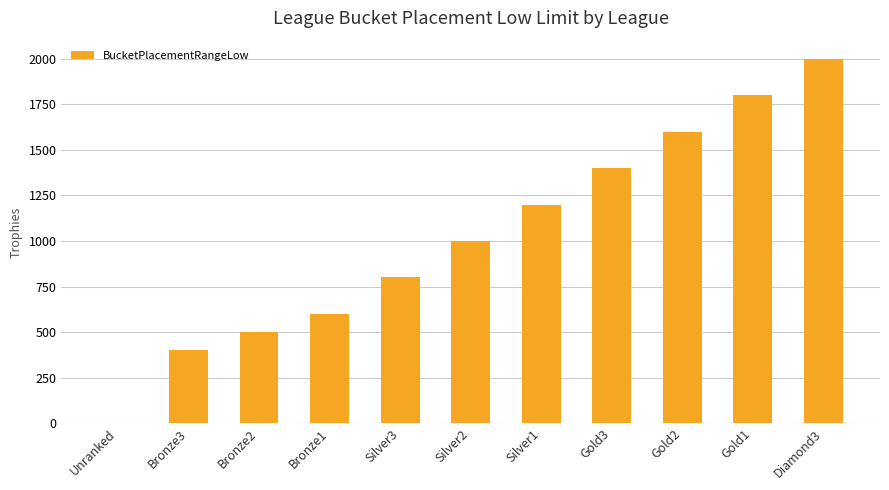

What is the change in value from Bronze3 to Diamond3?

+1600